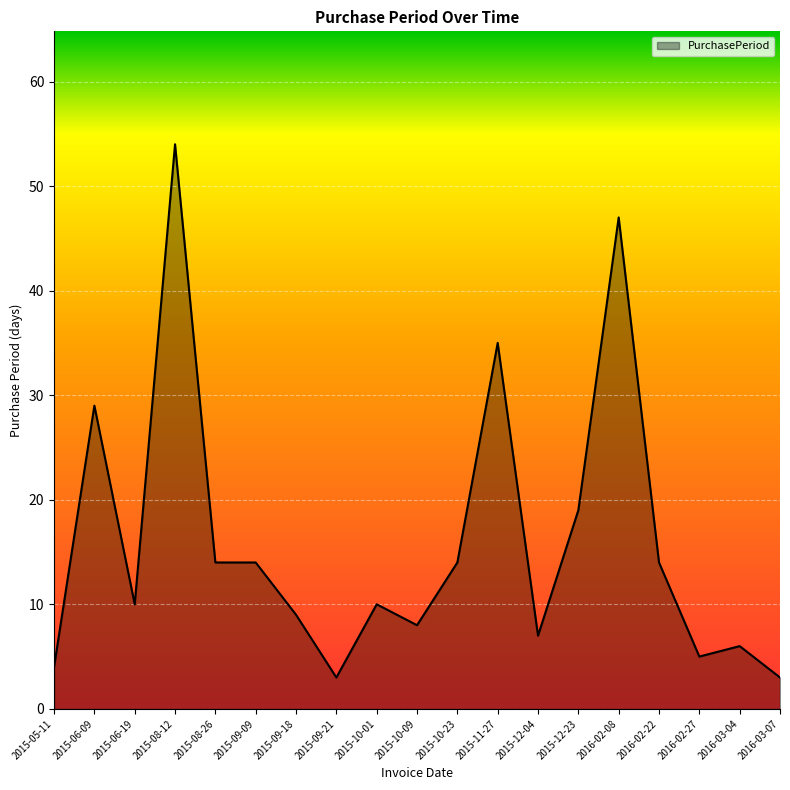

Reading left to right, extract all data points from this chart.

4	29	10	54	14	14	9	3	10	8	14	35	7	19	47	14	5	6	3